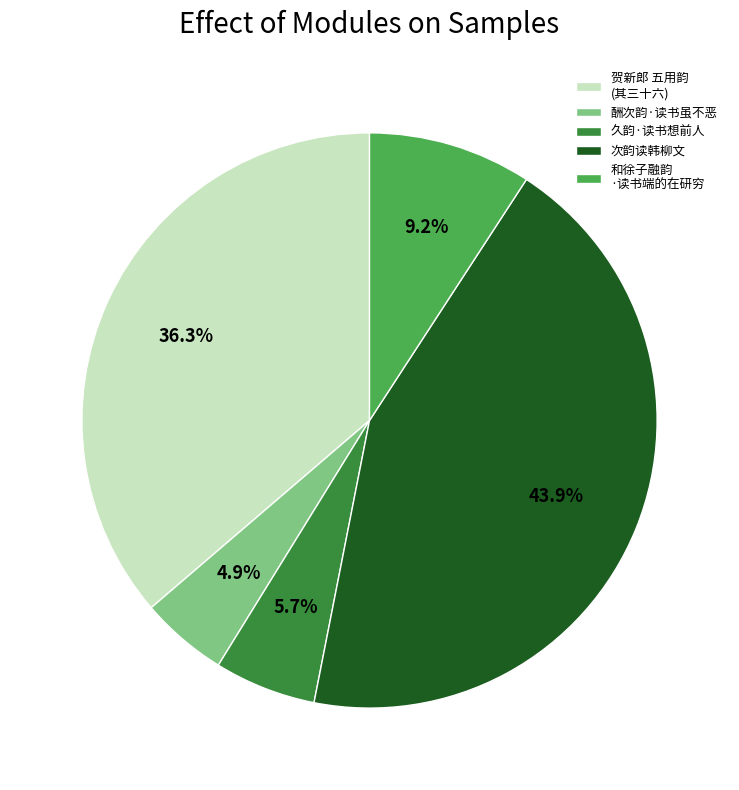

What is the ratio of the value at 酬次韵·读书虽不恶 to the value at 久韵·读书想前人?

0.9